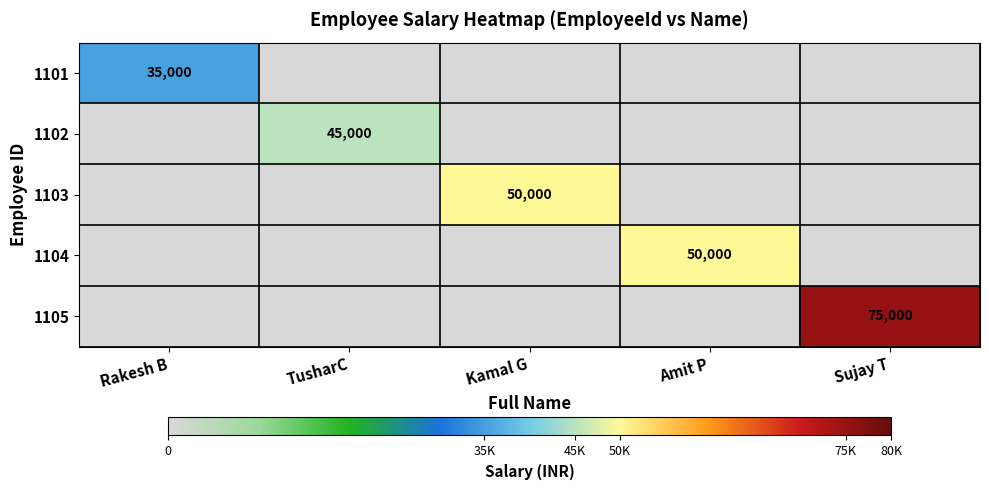

The value of 1101 at Rakesh B is 17489. True or false?

False